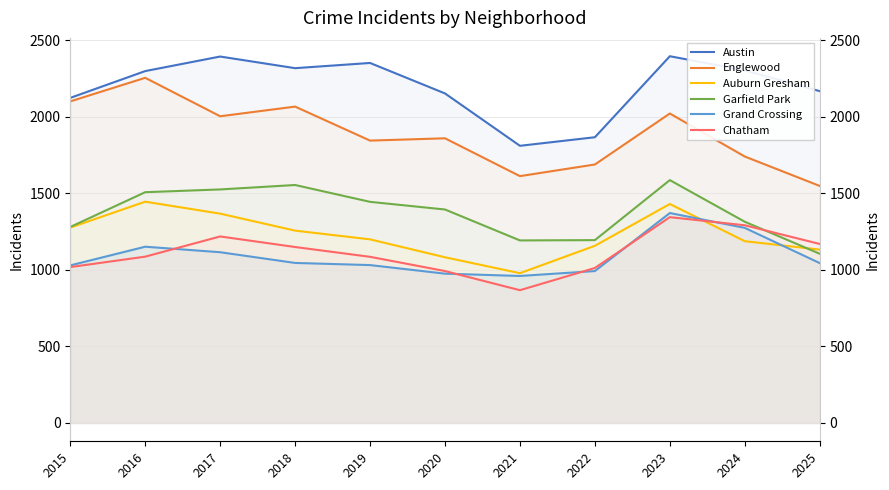

How many interior local valleys does the Garfield Park series have?

1